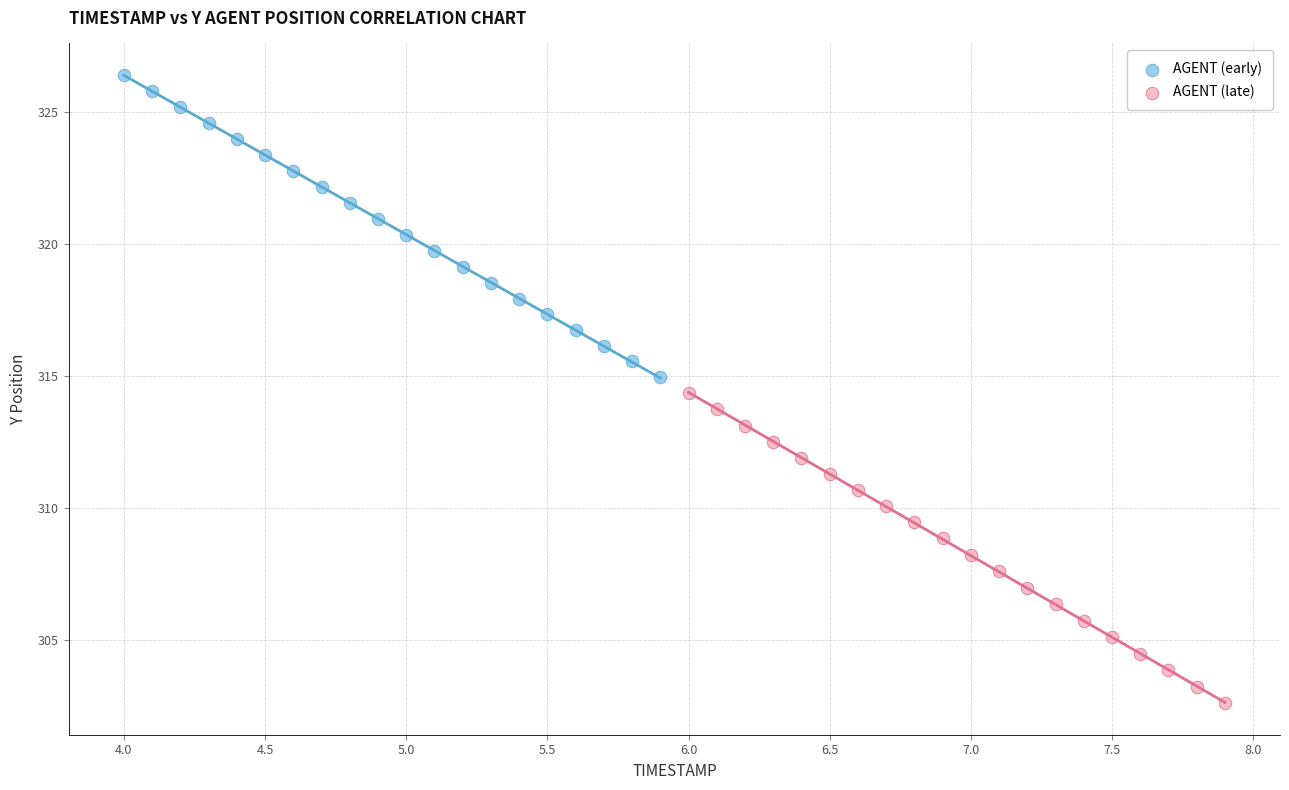

Which series contains the highest Y value?

AGENT (early)